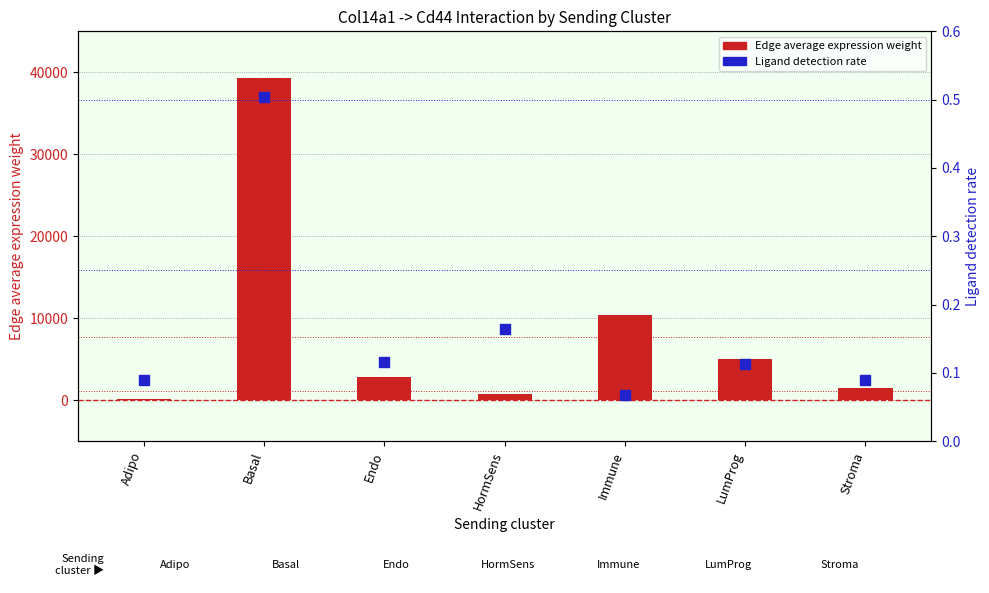

Which series reaches the minimum Y coordinate?

Ligand detection rate